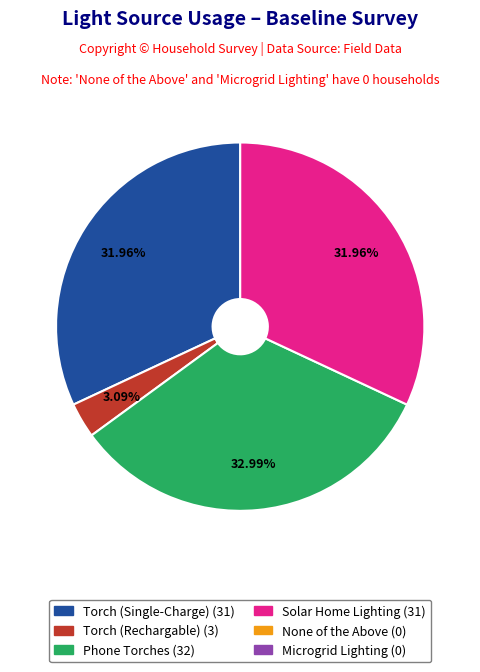

Is there any slice that represents more than half of the pie?

No